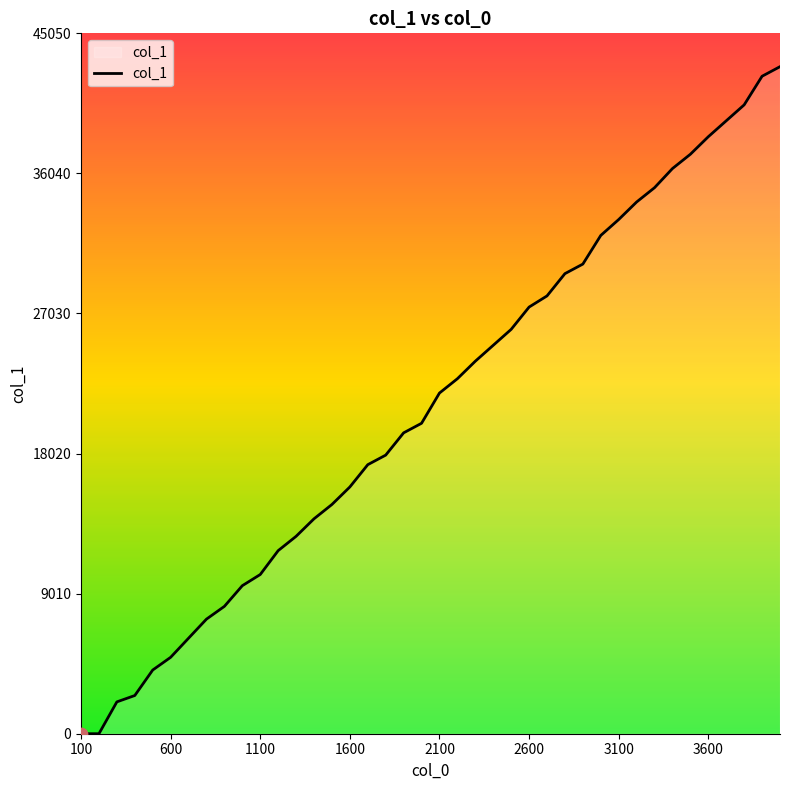

What is the maximum value shown in the chart?

42905